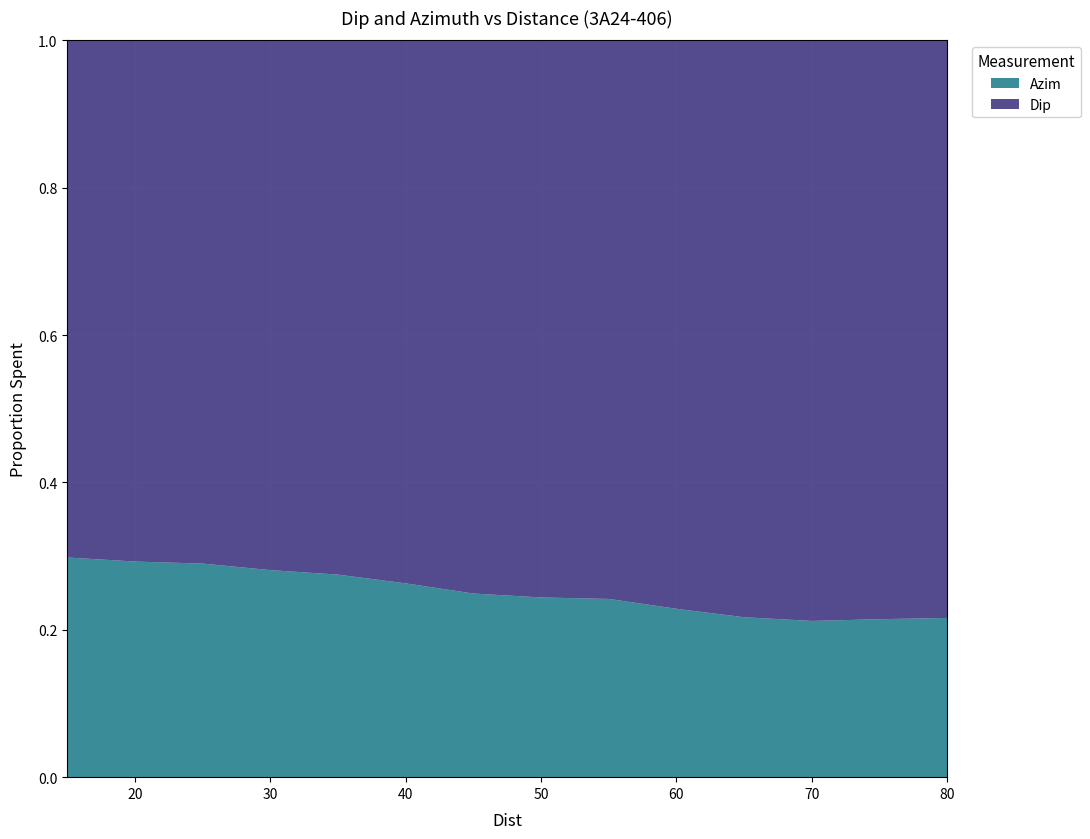

Reading left to right, what are all the values shown in this chart?

Dip: 15=48.8	20=49.0	25=48.5	30=48.0	35=47.6	40=47.6	45=47.6	50=47.4	55=47.8	60=47.1	65=46.1	70=46.1	75=46.6	80=46.6
Azim: 15=20.7	20=20.3	25=19.8	30=18.8	35=18.0	40=17.0	45=15.8	50=15.3	55=15.2	60=13.9	65=12.8	70=12.4	75=12.7	80=12.8